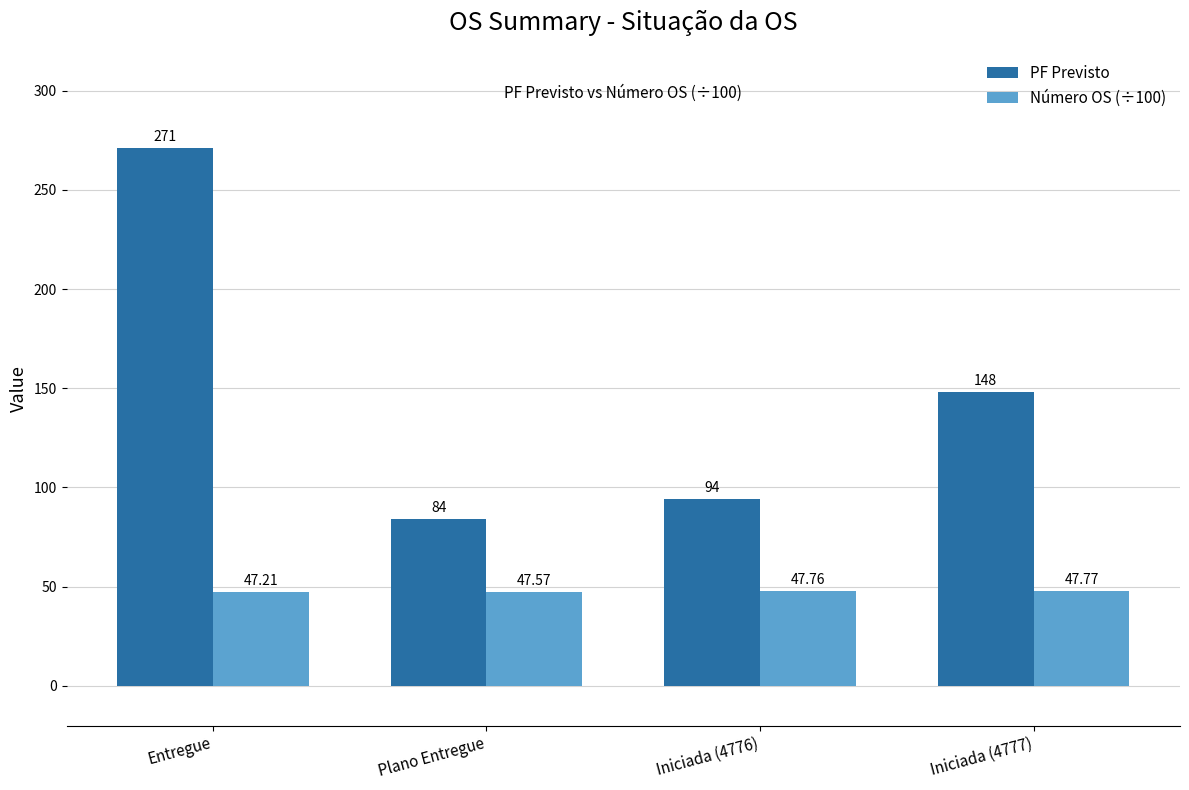

How many bars are there in each group?

2